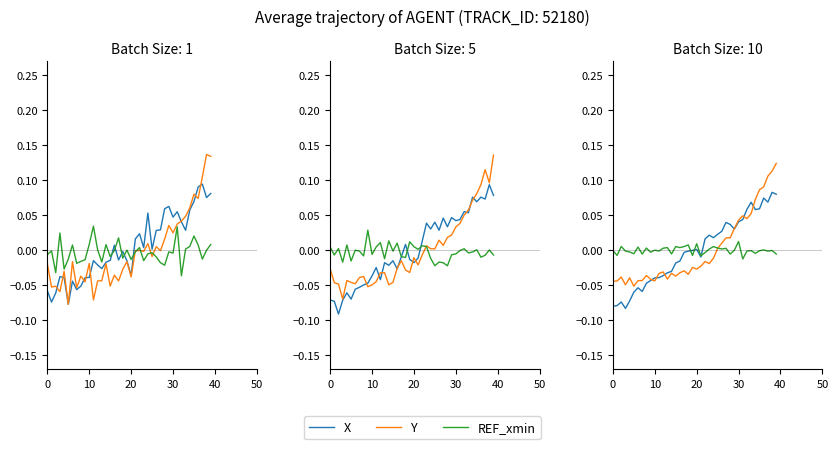

Where do X and Y first cross each other?

9 and 10